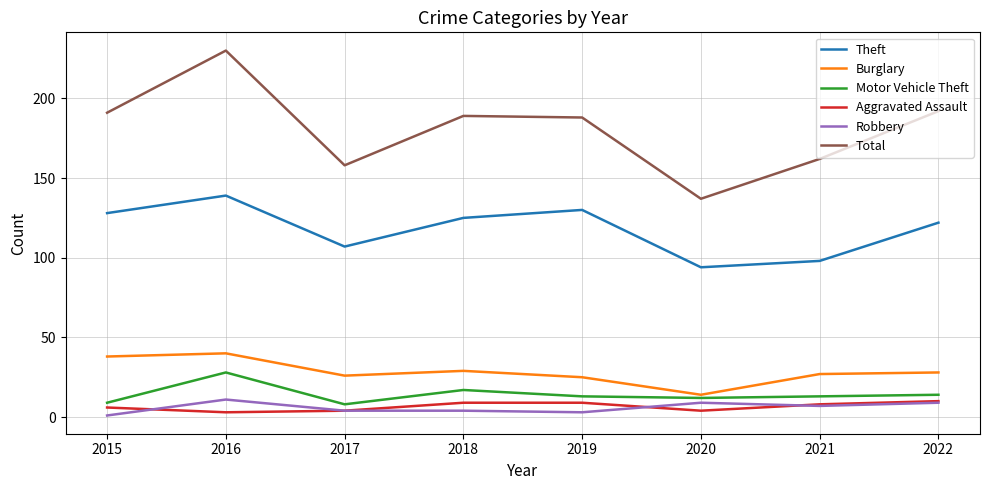

True or false: Total and Burglary cross at least once.

False